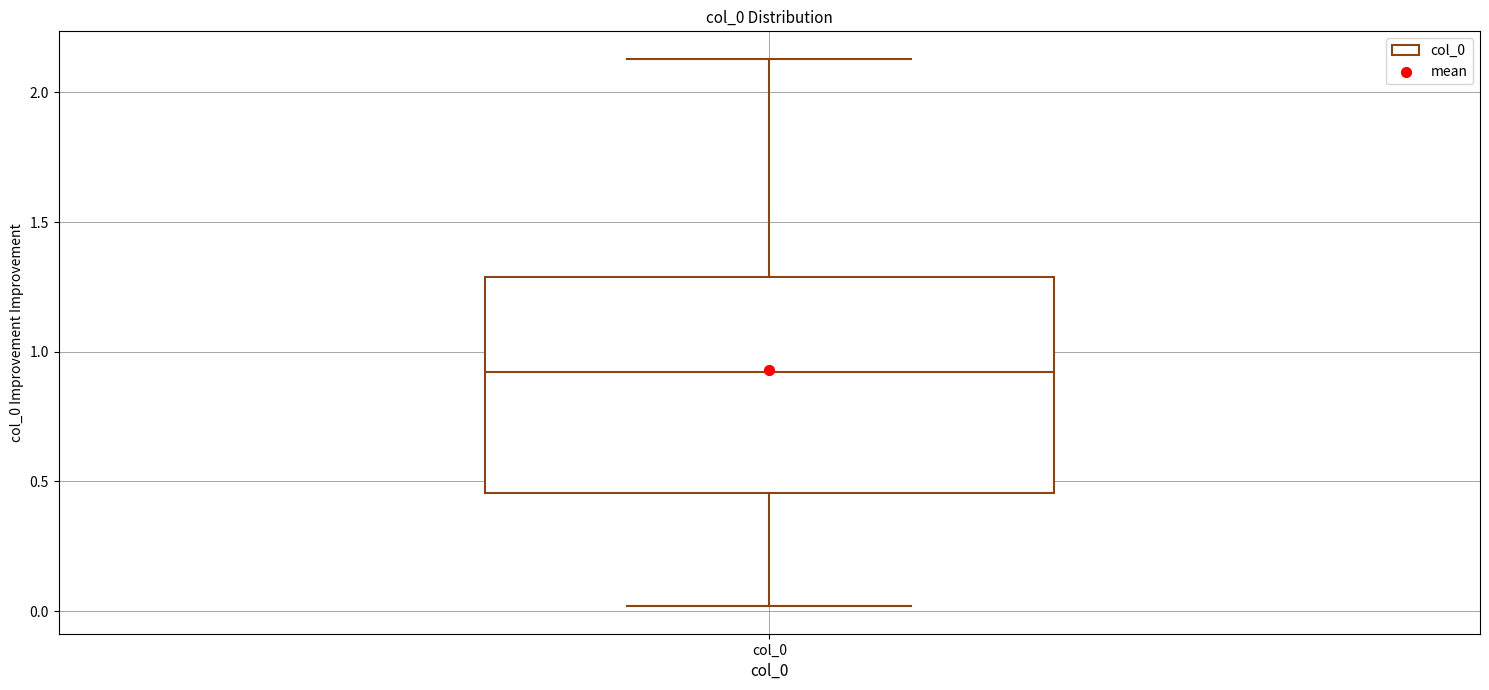

Where does the upper whisker of the box for col_0 end on the y-axis? The values are not printed on the chart, so give them approximately, as read against the axis.

2.15